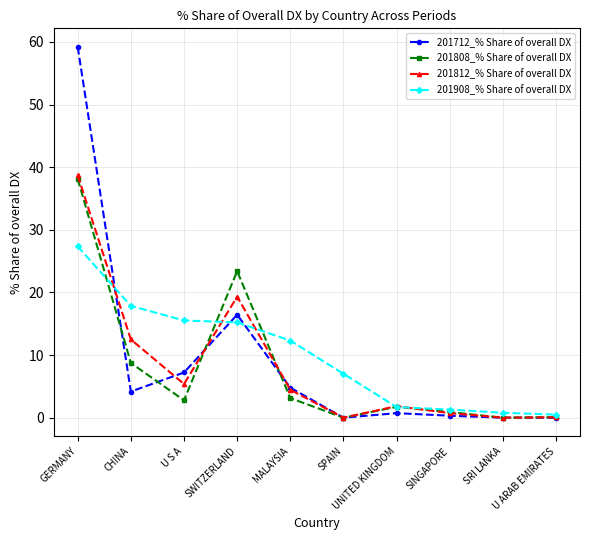

Which series has the widest spread of values?

201712_% Share of overall DX